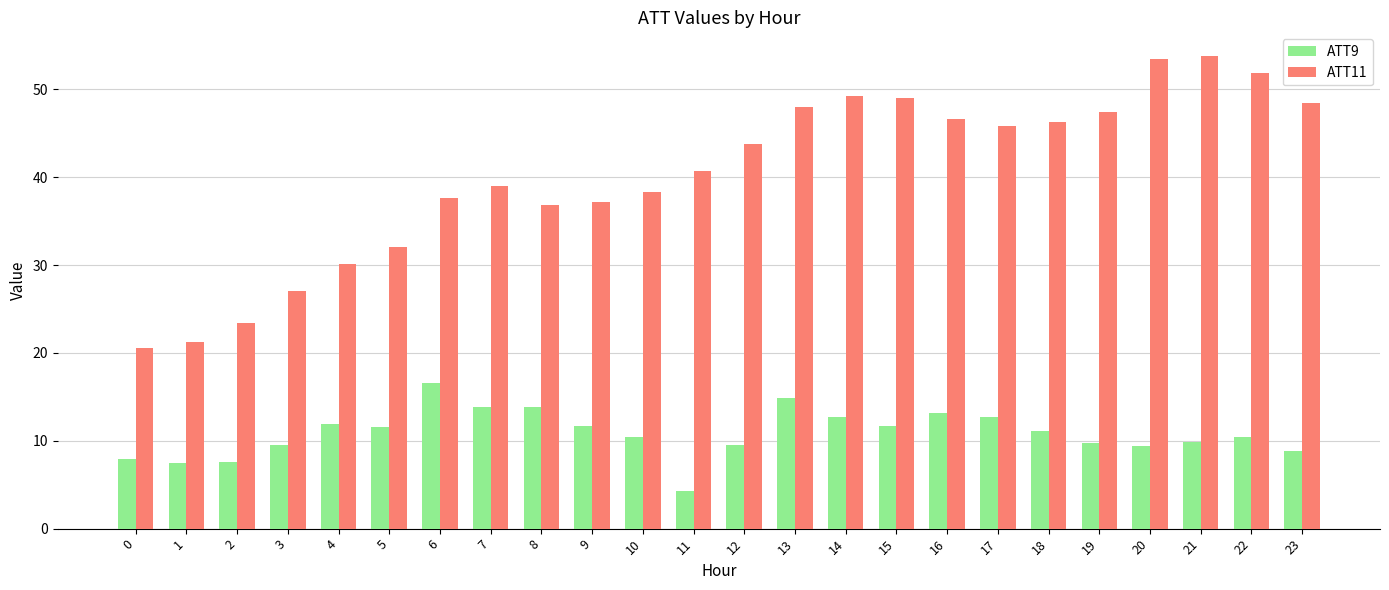

Which series changed the most between 4 and 8?

ATT11